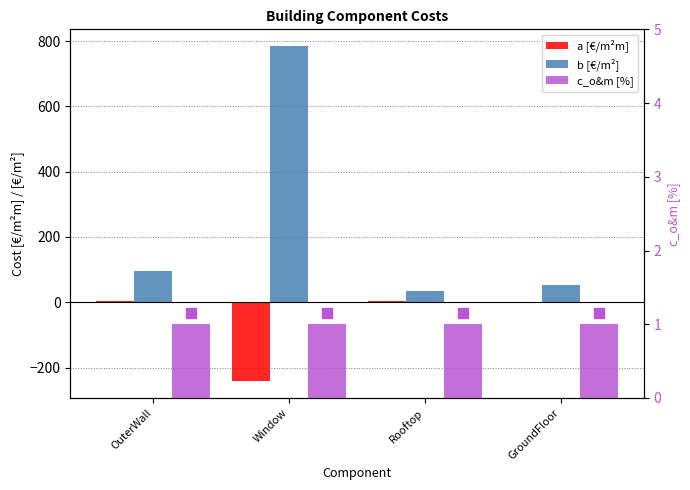

Which series has the largest total across all categories?

b [€/m²]